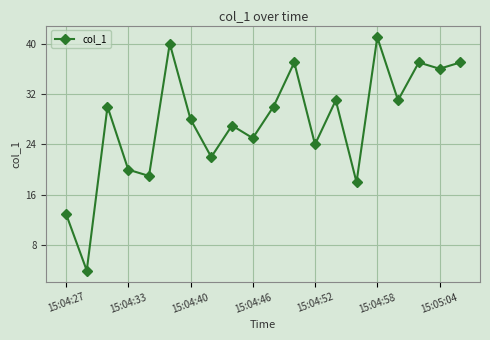

What is the average value?

28